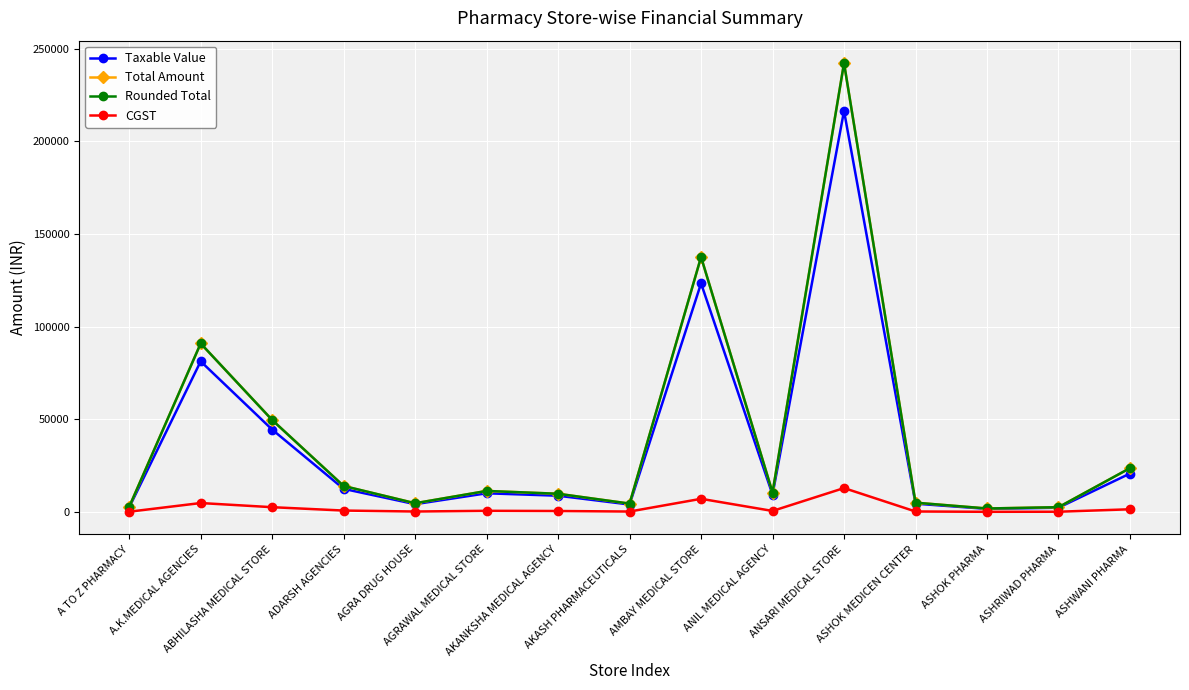

At which label does Taxable Value reach its peak?

ANSARI MEDICAL STORE